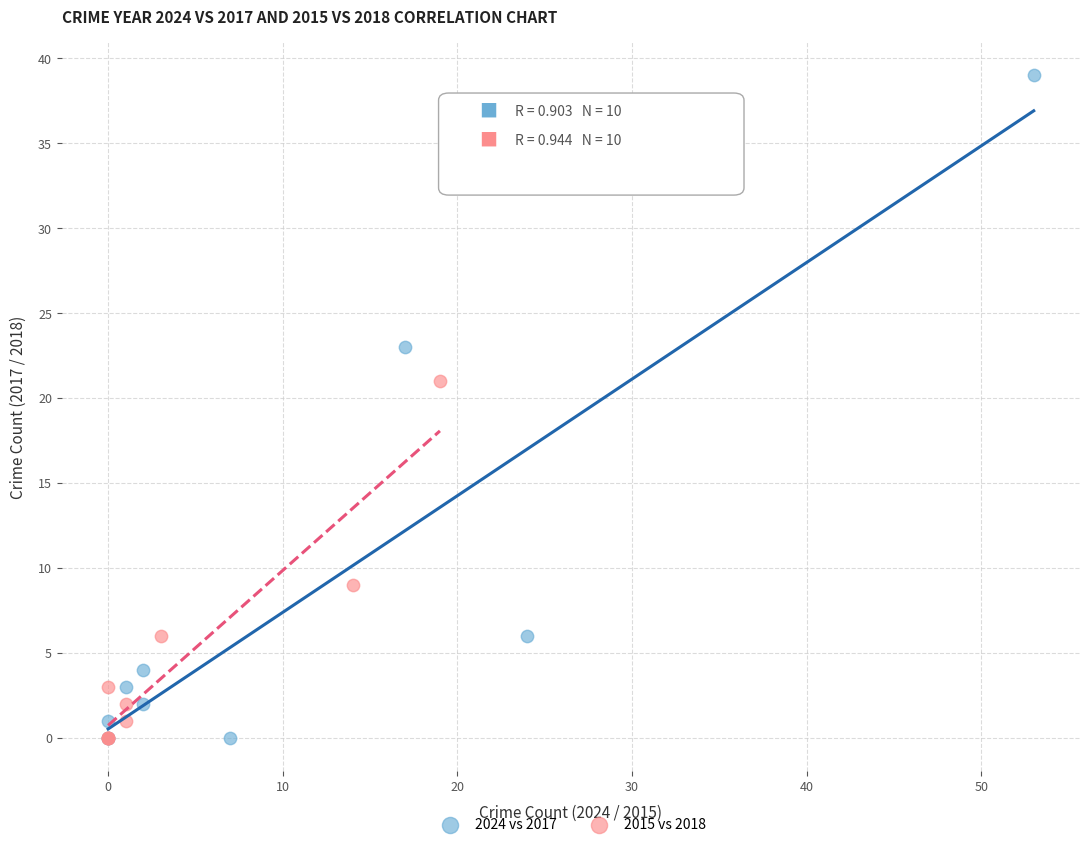

What are all the series names shown in the legend?

2024 vs 2017, 2015 vs 2018